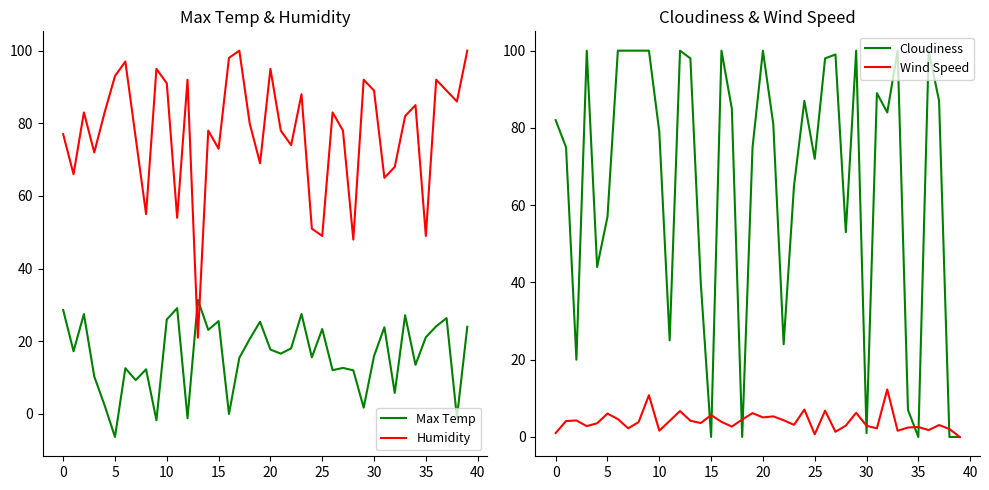

The Wind Speed series shows 2.2 at 31. True or false?

True